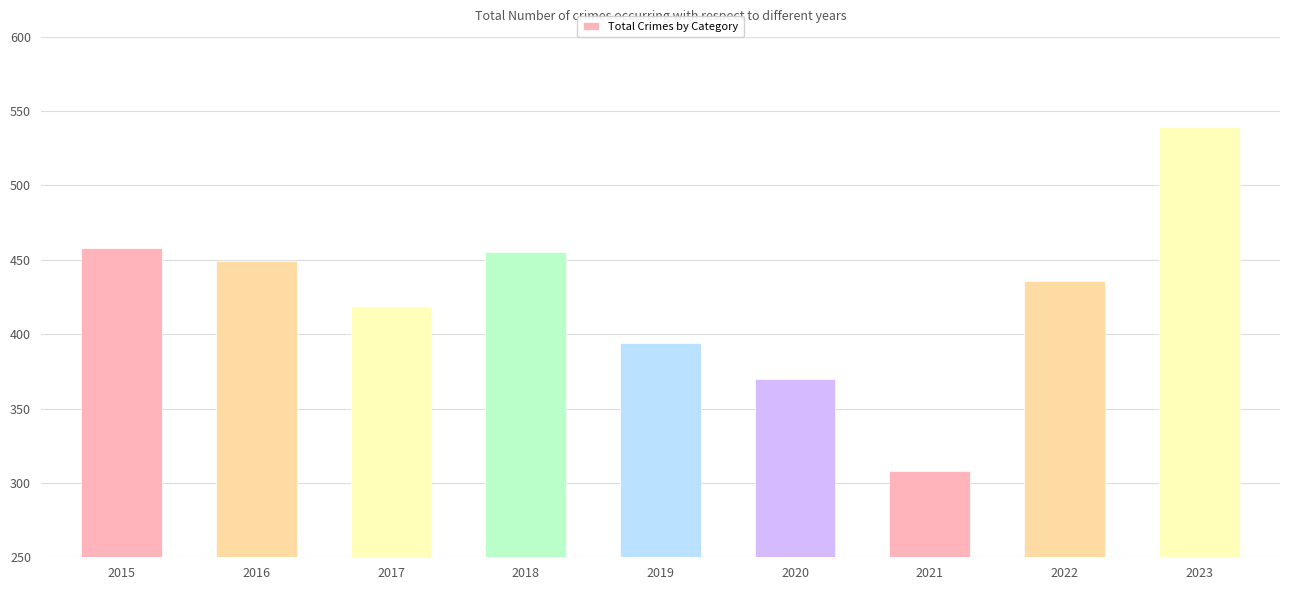

List the labels in order of value, smallest first.

2021, 2020, 2019, 2017, 2022, 2016, 2018, 2015, 2023